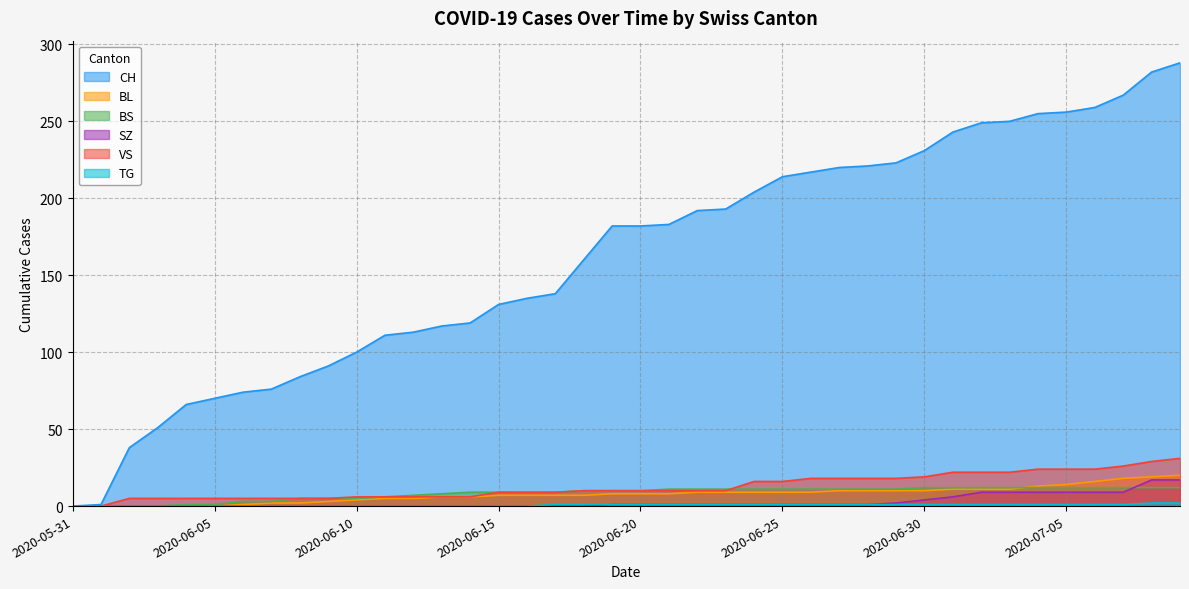

Which has a higher value, 2020-06-12 or 2020-06-01?

2020-06-12